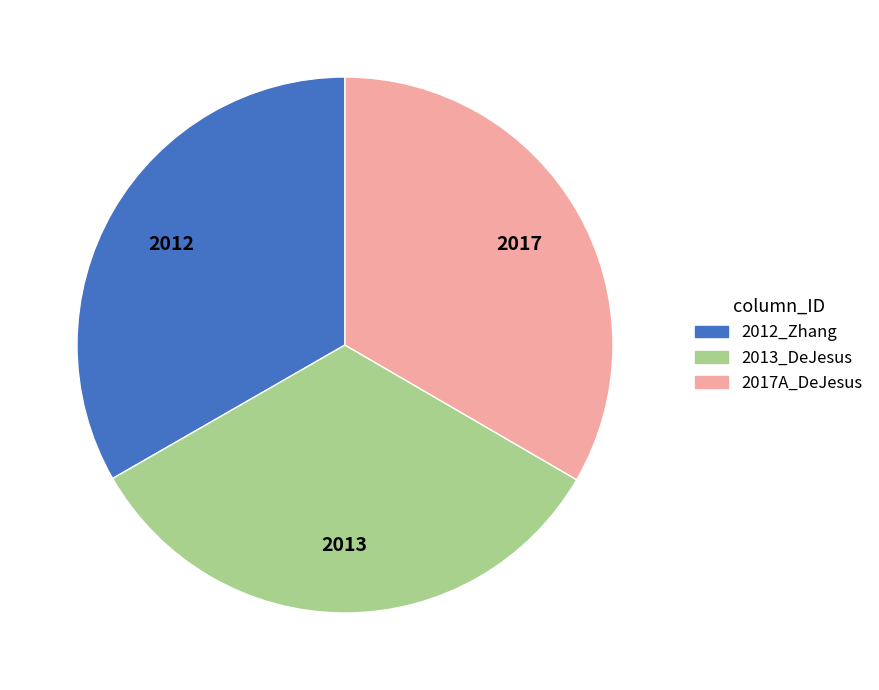

How many slices are in this pie chart?

3